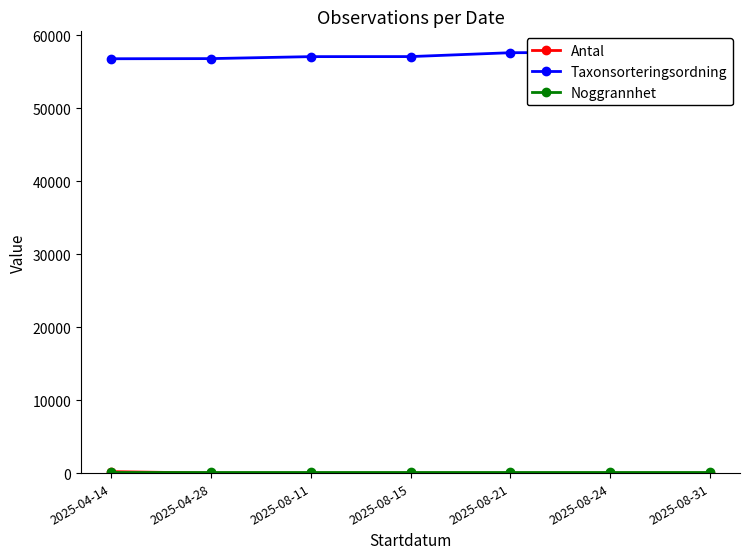

What is the total value across all series at 2025-08-21?

57723